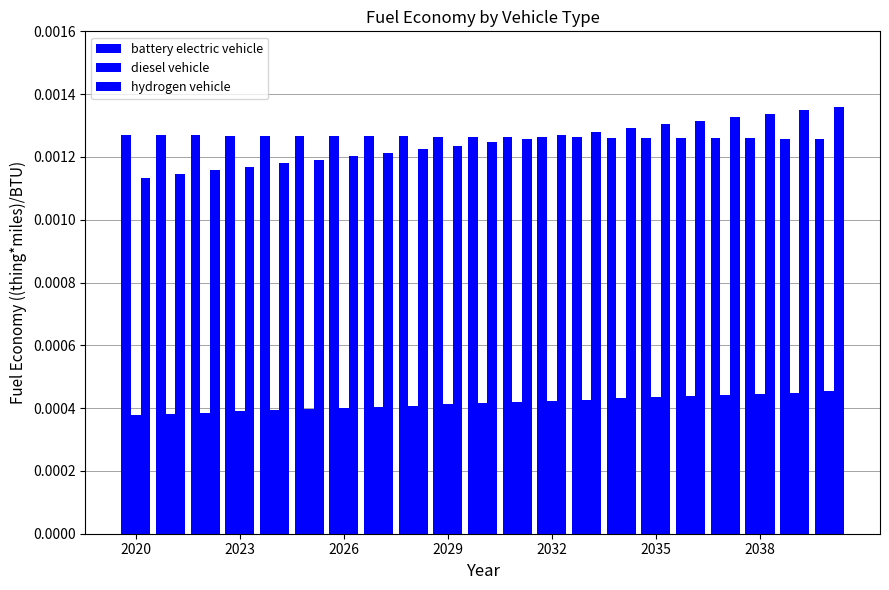

Are the bars grouped side by side (vs. stacked)?

Yes